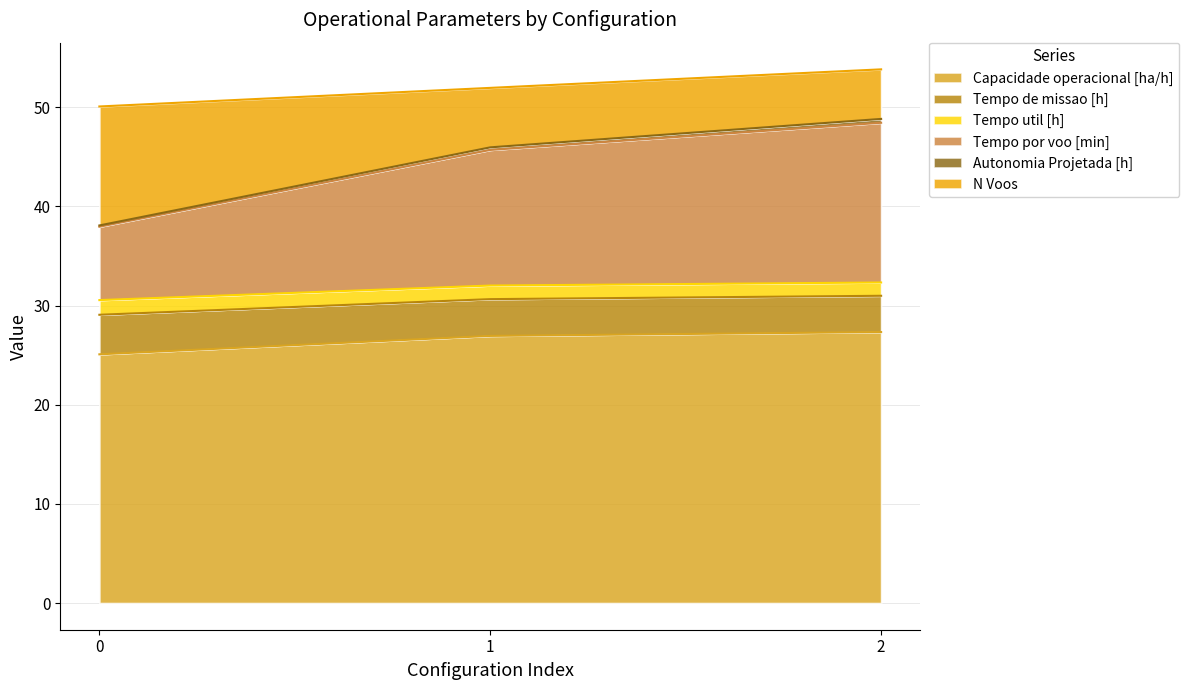

What is the highest value of the Capacidade operacional [ha/h] series?

27.3